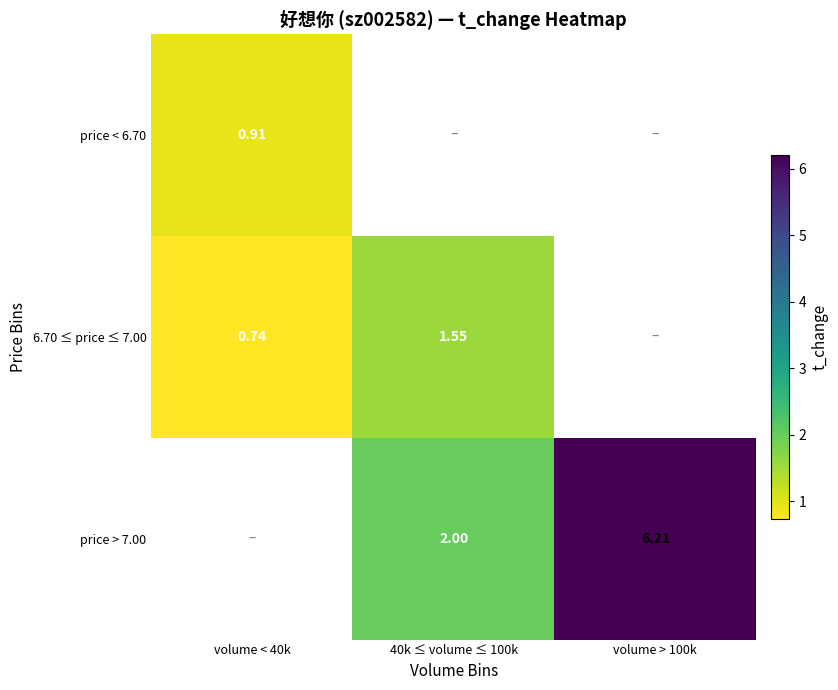

Is it true that price < 6.70 equals 1.6 at volume < 40k?

False